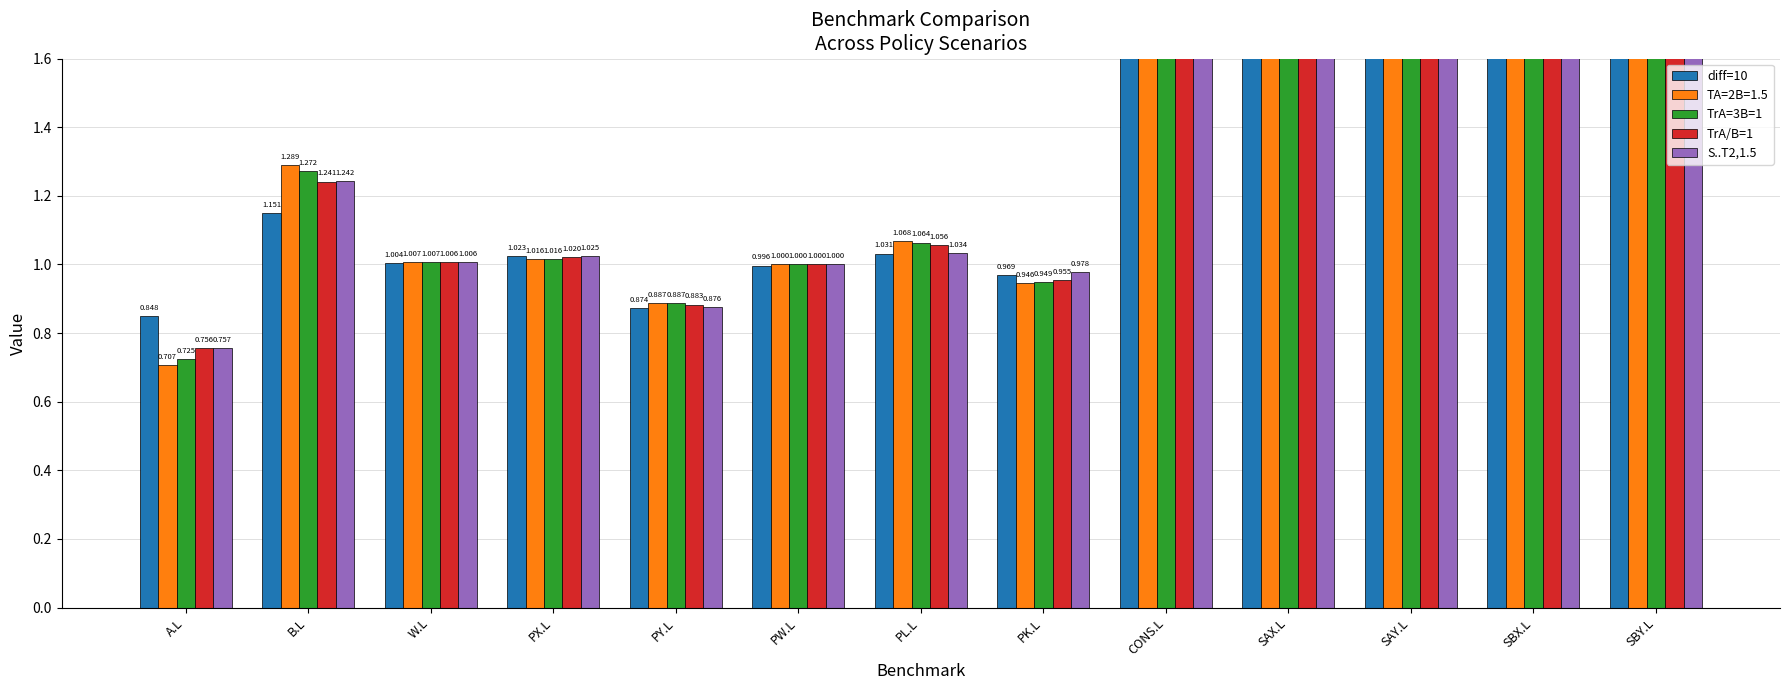

The value of diff=10 at SBY.L is 52.5. True or false?

False